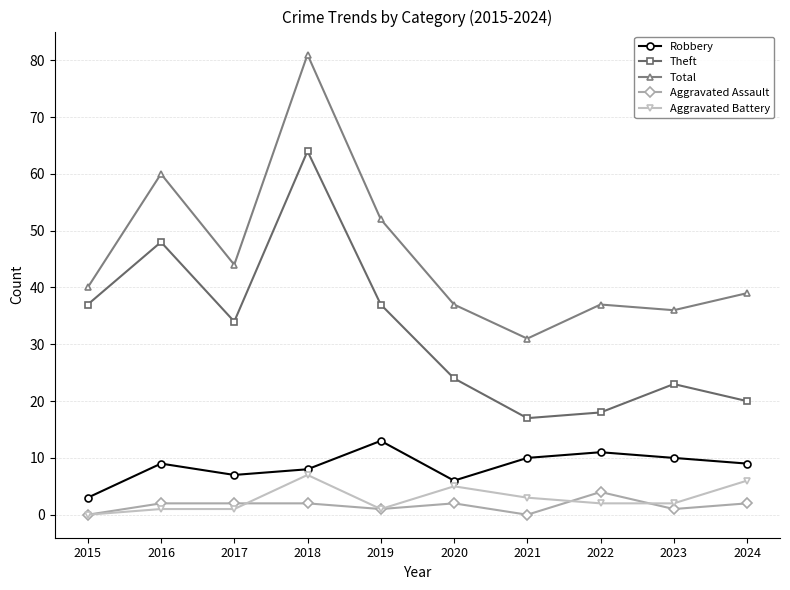

At which category is the sum across all series the highest?

2018